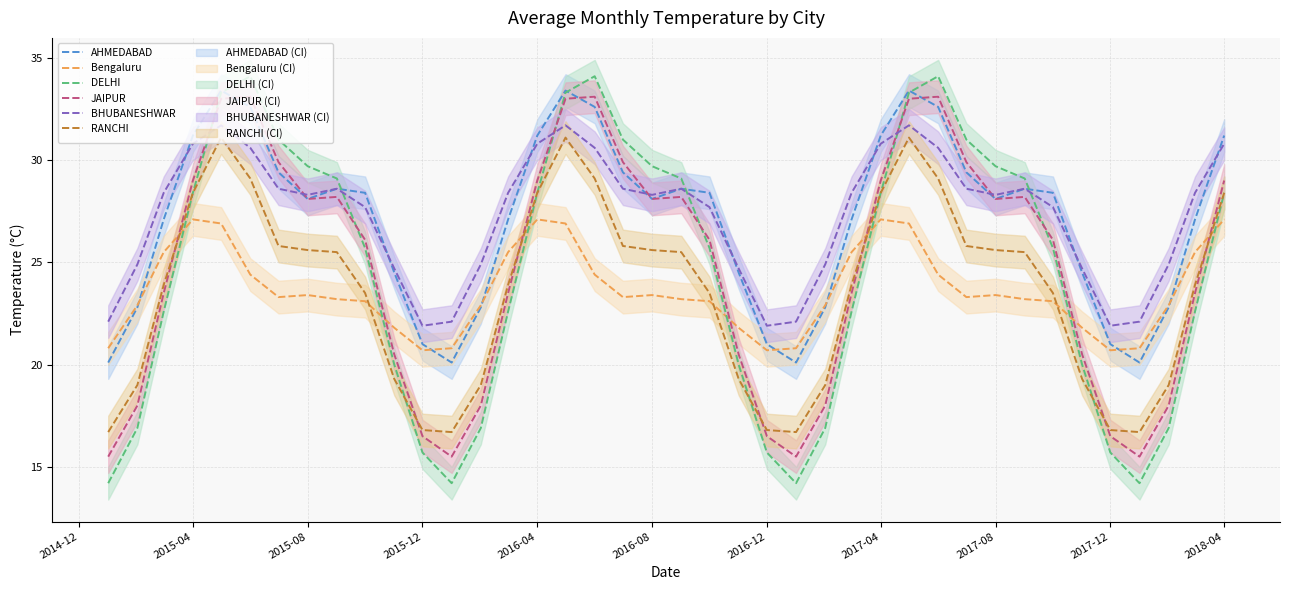

Which series ends up on top after the final intersection of AHMEDABAD and DELHI?

AHMEDABAD